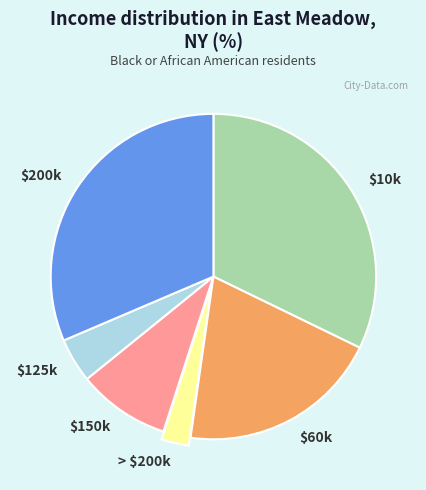

How many segments does this pie chart have?

6